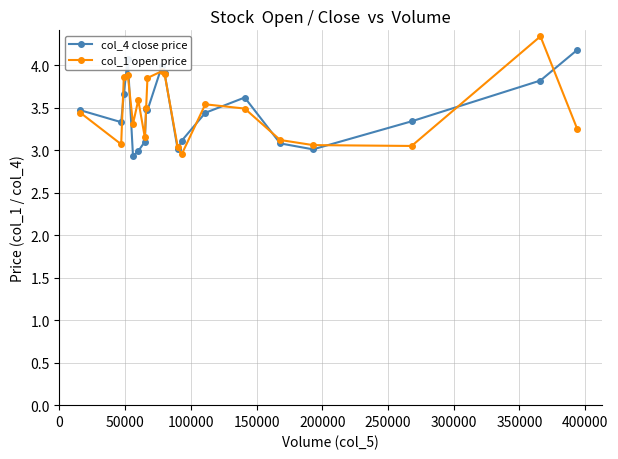

True or false: col_4 close price has more than 2 points higher than both neighbors.

True